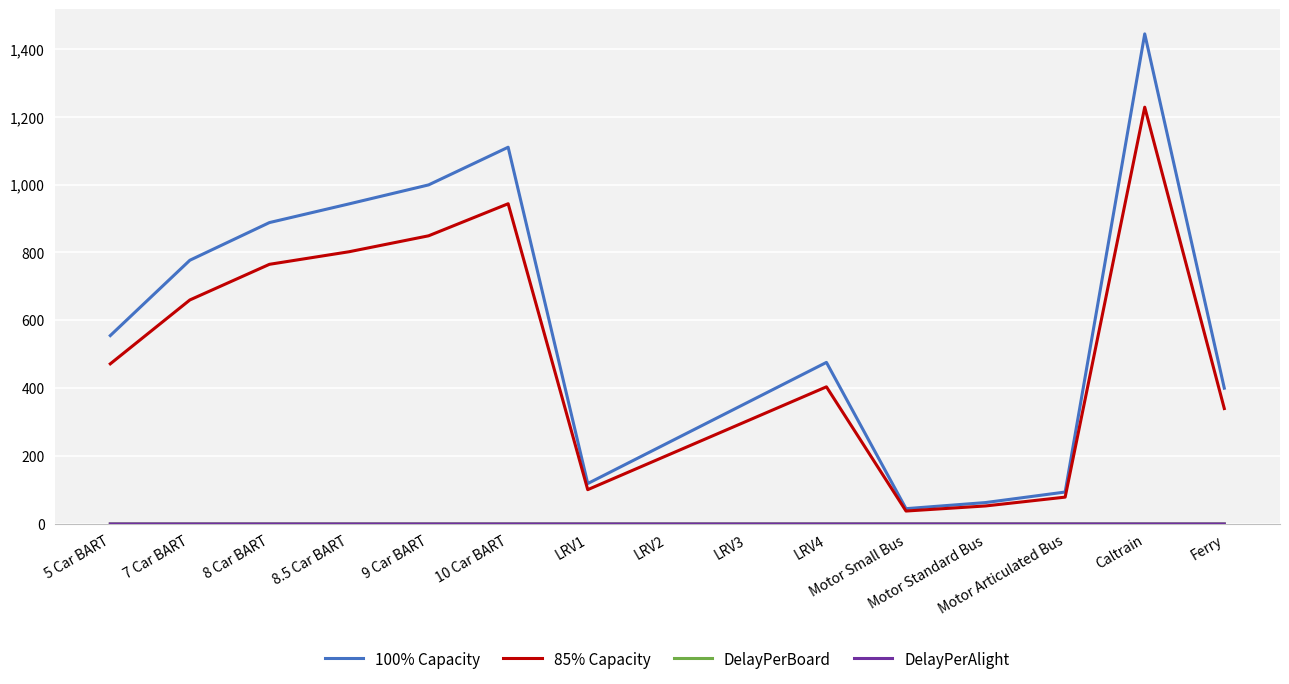

Which series has the largest total across all categories?

100% Capacity